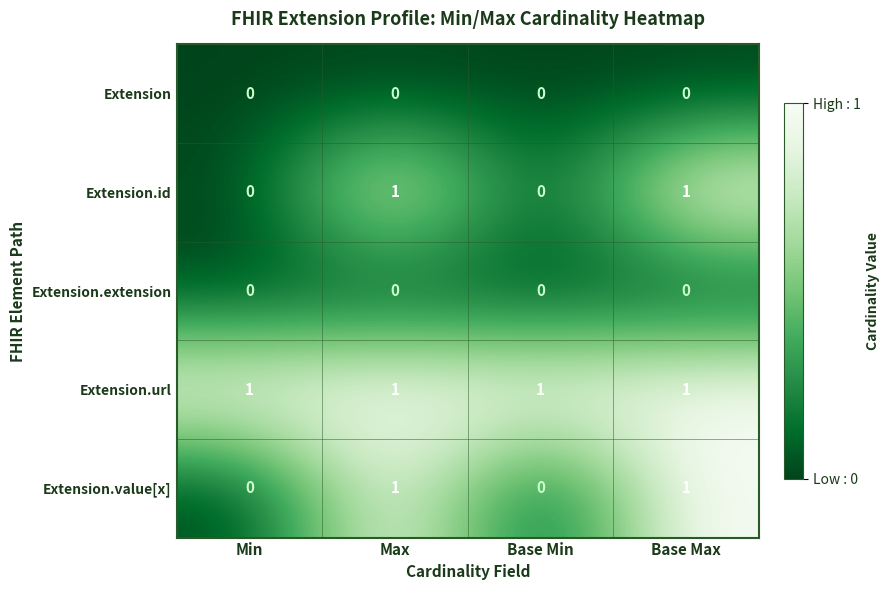

At how many categories does at least one series exceed 0?

4